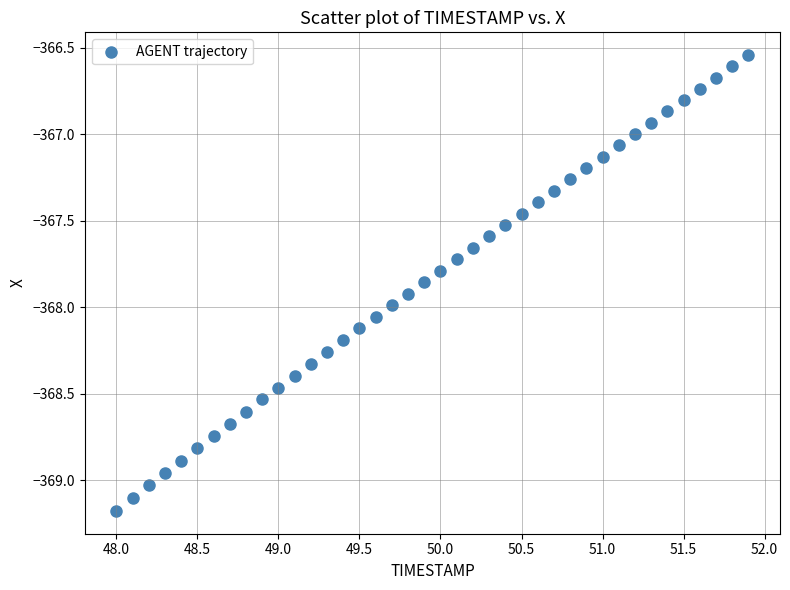

What is the range of X values (max minus min)?

3.9